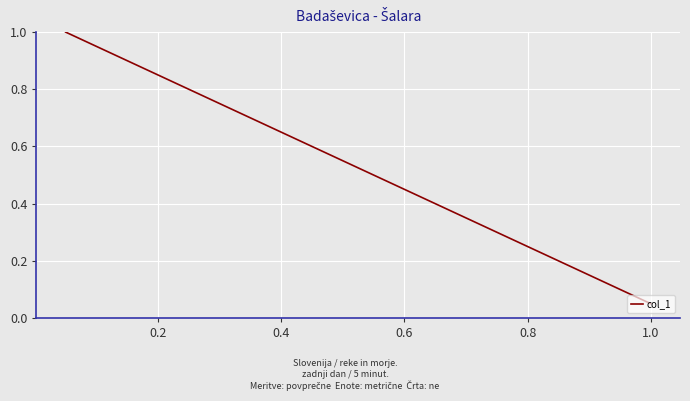

How many values are below 1?

1